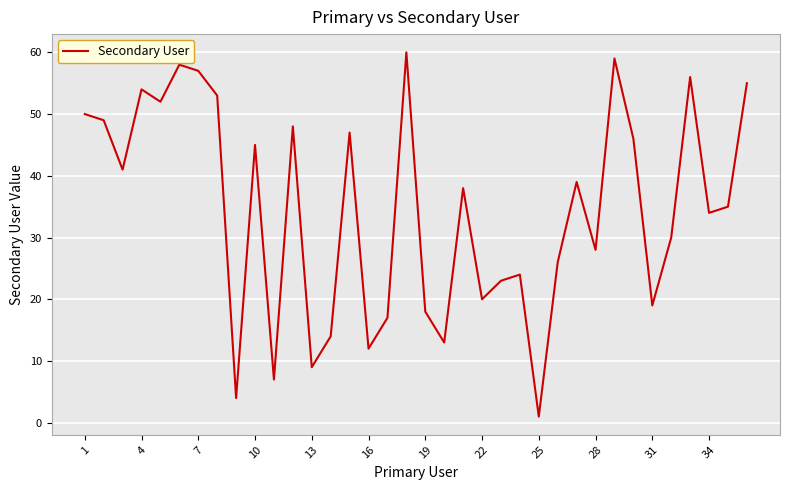

What is the difference between the maximum and minimum values?

59